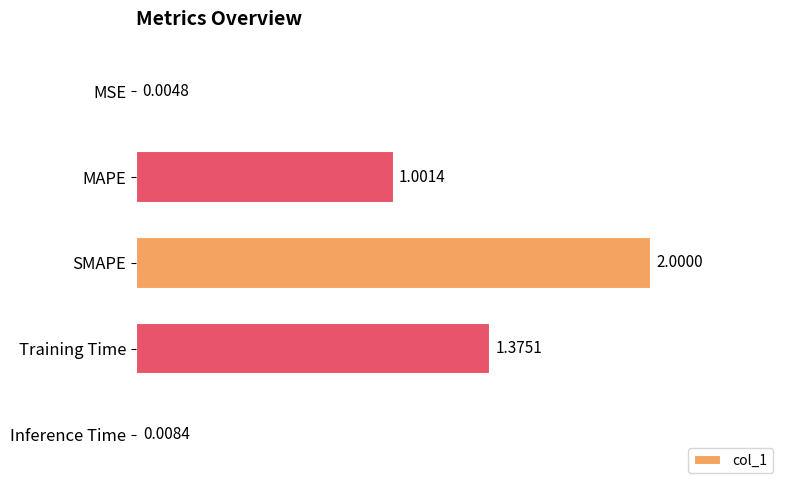

Which category has the highest value across all series?

SMAPE